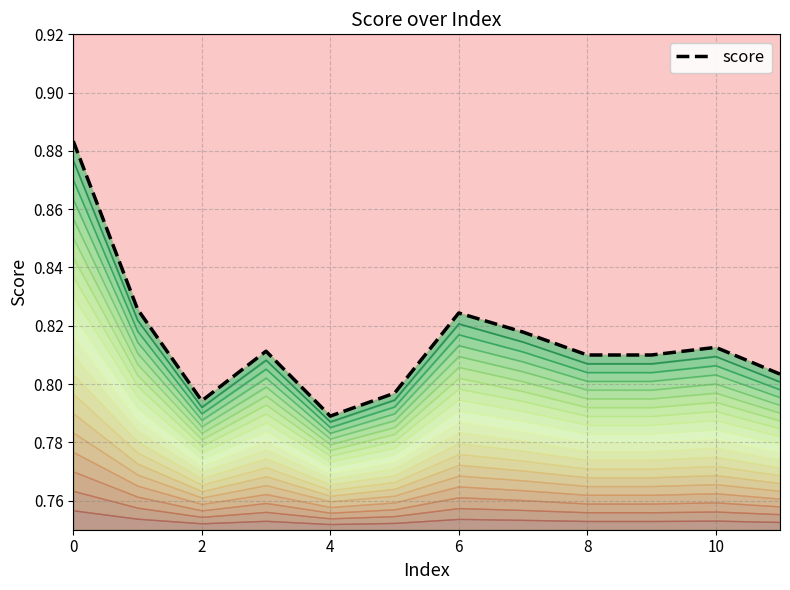

How many points are lower than both their immediate neighbors (excluding endpoints)?

2